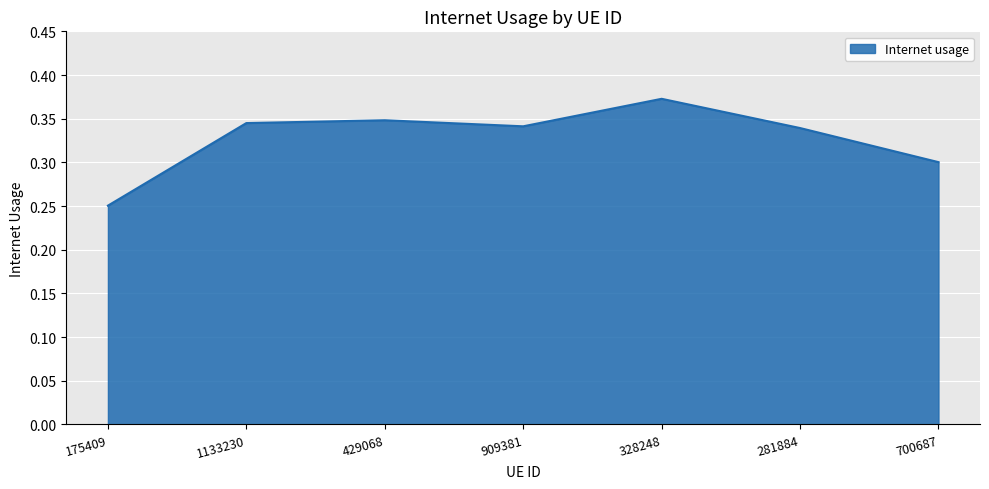

How many distinct data groups are displayed?

1